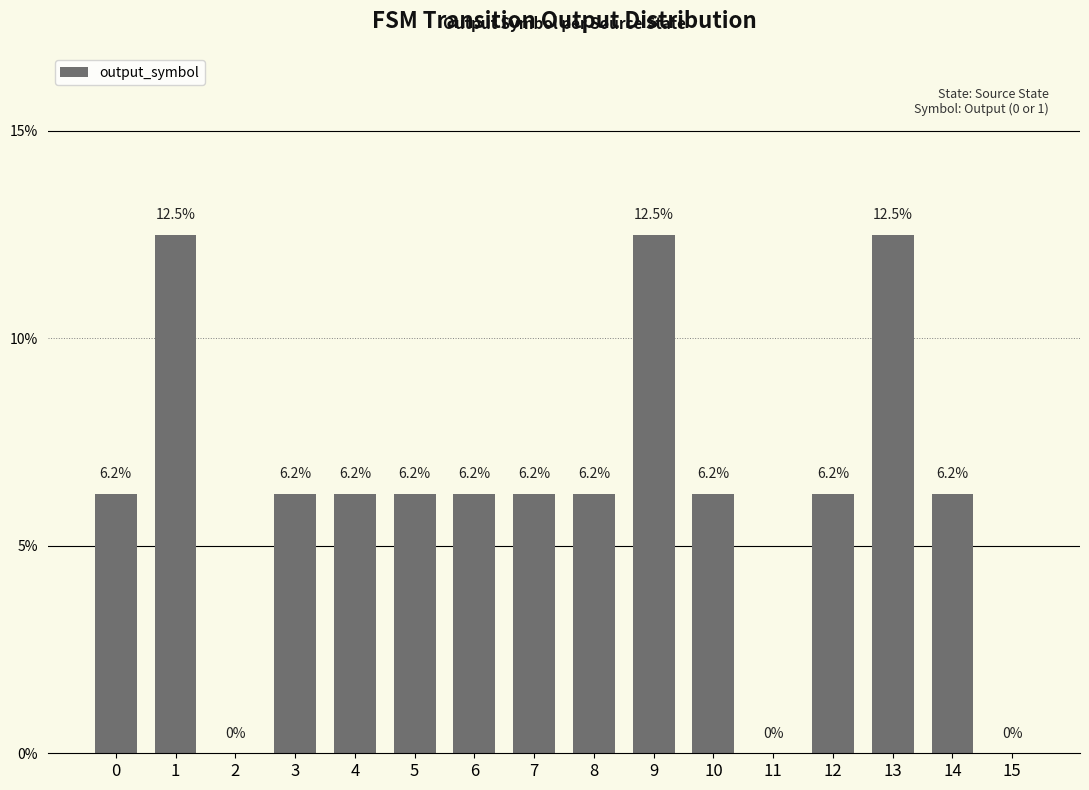

Between 12 and 0, which is larger?

12